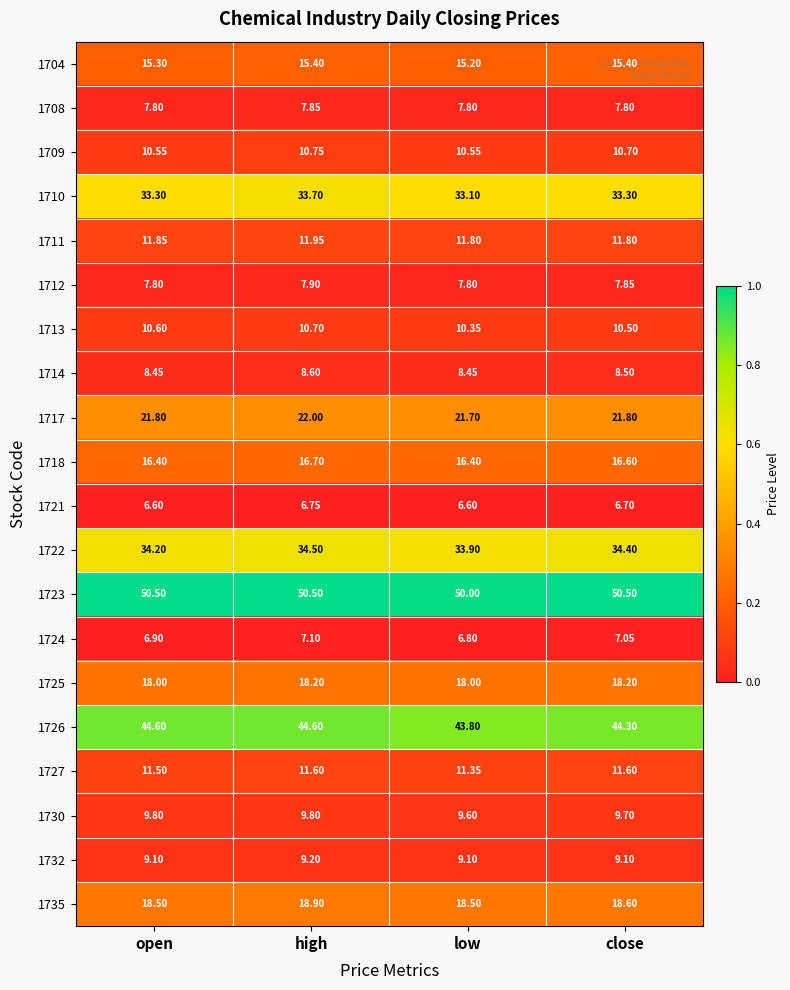

Is the value of 1709 at close greater than the value of 1725 at high?

No